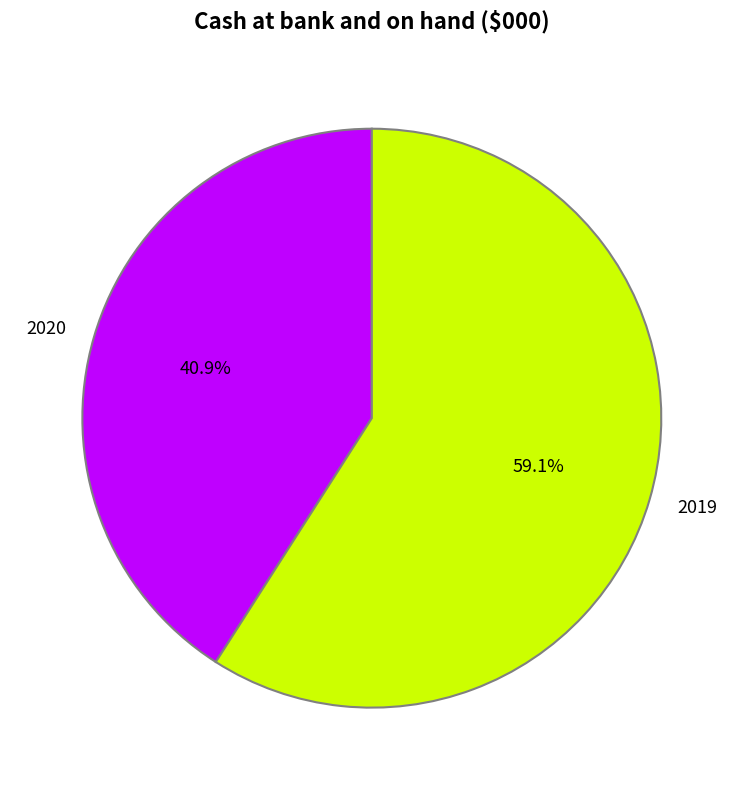

Is it true that 2019 is 73% of the pie?

False